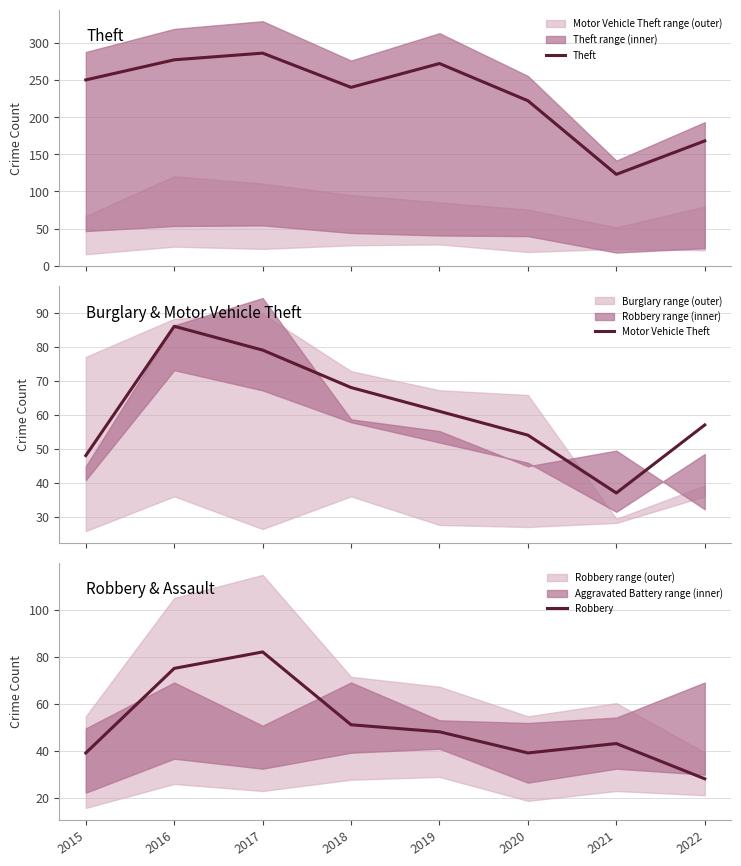

Is the value of Theft at 2019 greater than the value of Robbery at 2022?

Yes